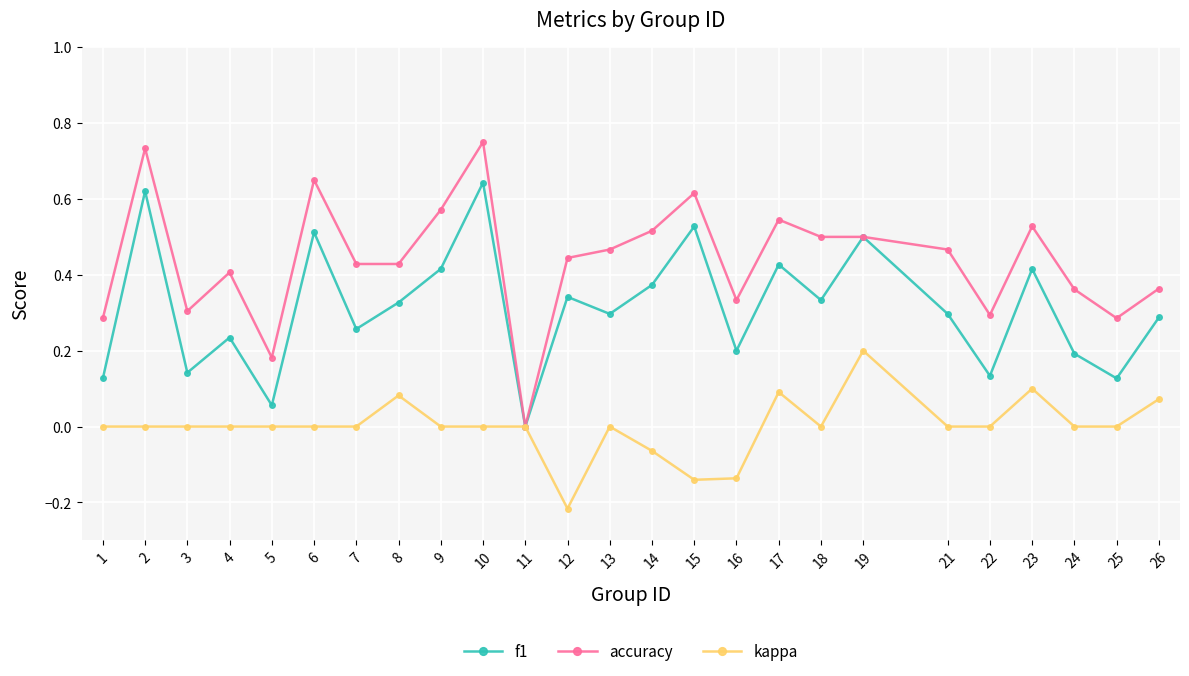

True or false: f1 has more than 0 interior local peaks.

True